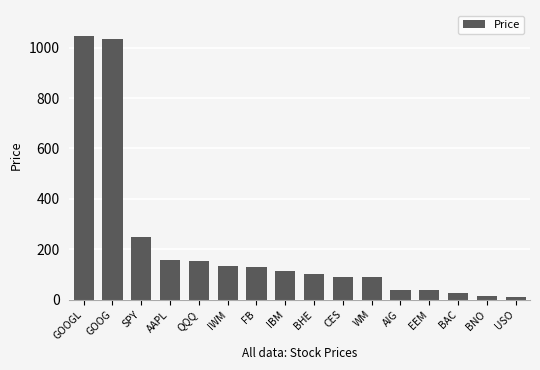

Where does the data first go above 113?

GOOGL